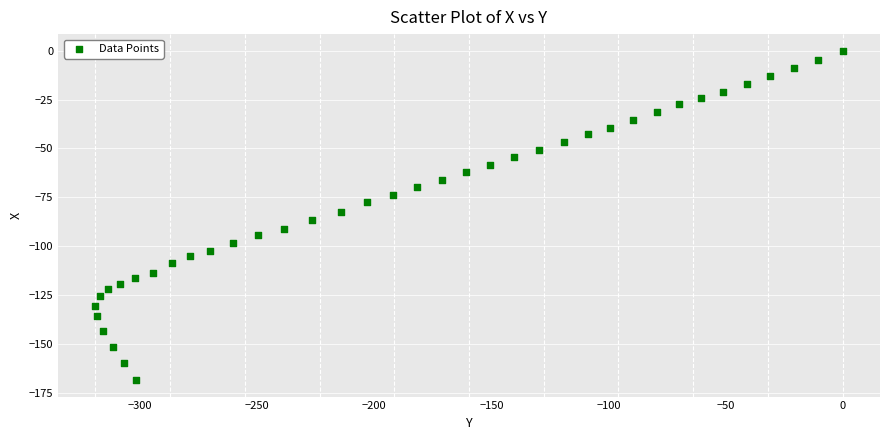

What is the range of Y values (max minus min)?

168.3